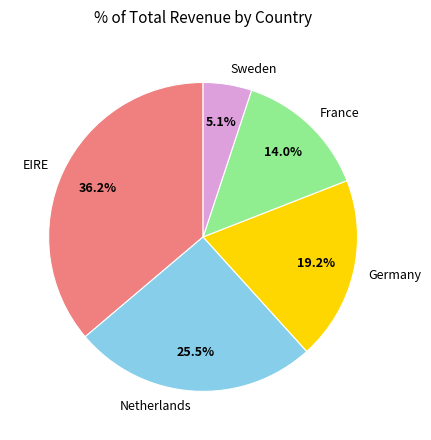

Does France represent more than half of the total?

No